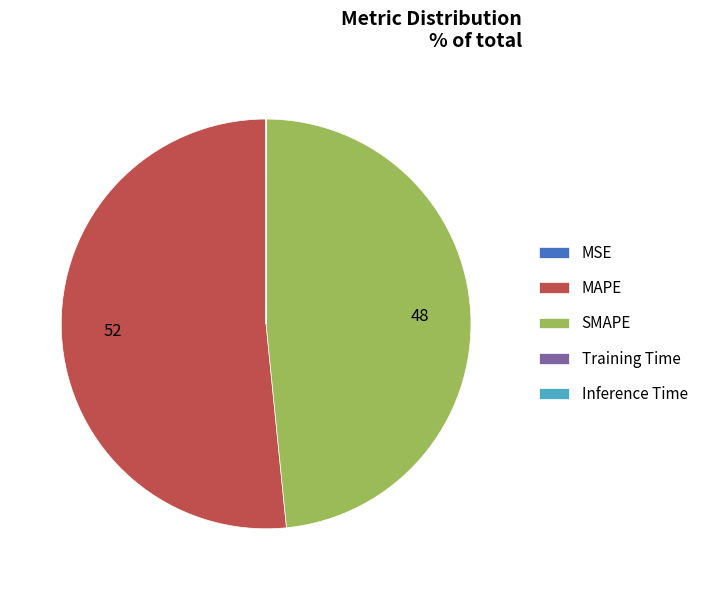

True or false: MAPE accounts for 52% of the total.

True